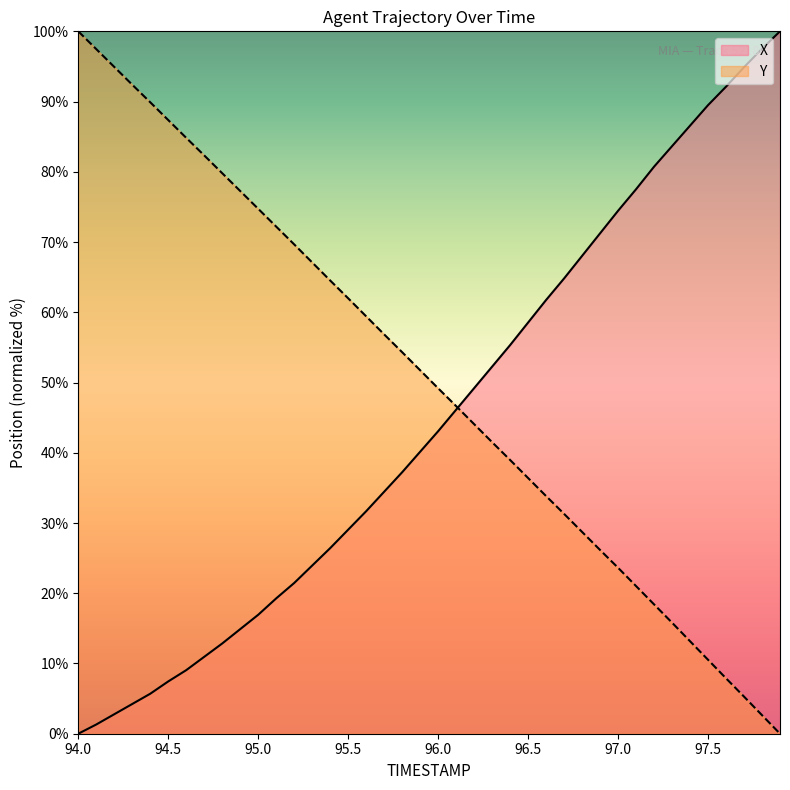

What is the difference between the highest and lowest values at 95.0?

57.8